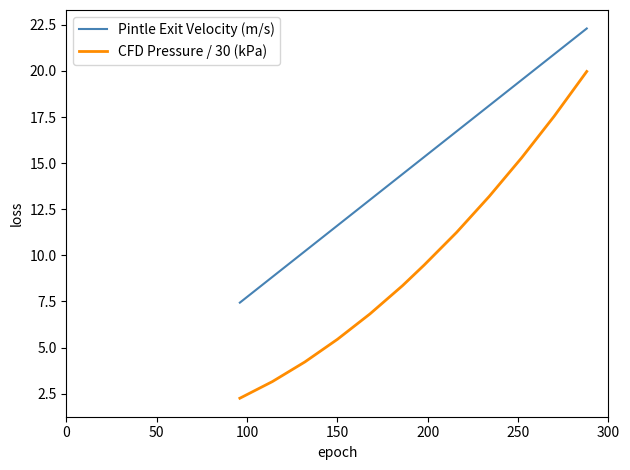

Which series has the widest spread of values?

CFD Pressure / 30 (kPa)